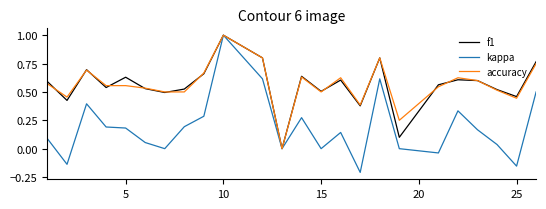

What is the greatest value displayed?

1.0